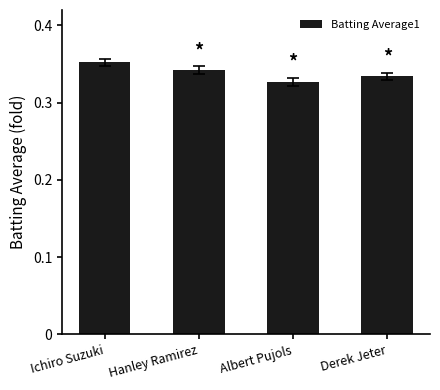

Which has a higher value, Albert Pujols or Derek Jeter?

Derek Jeter